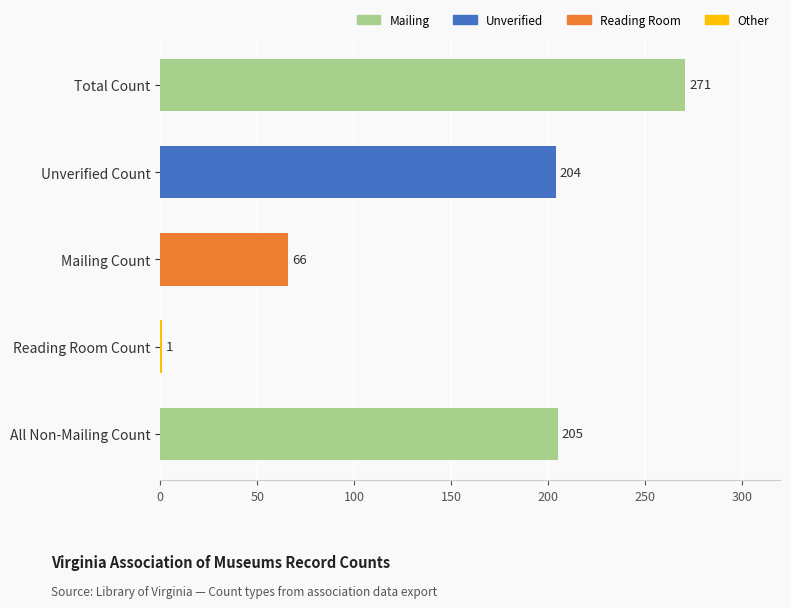

Which category has the lowest value across all series?

Reading Room Count